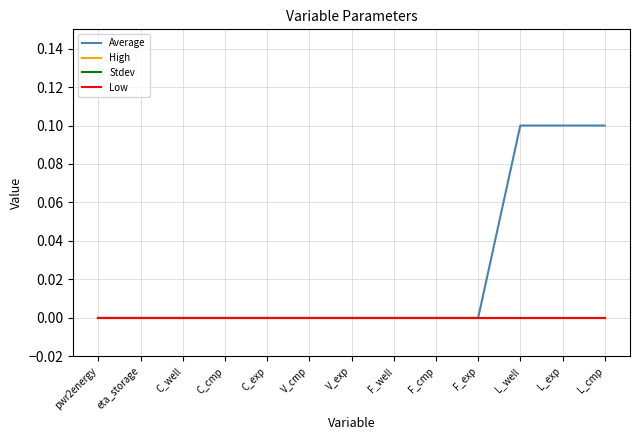

True or false: Stdev and Average cross at least once.

False